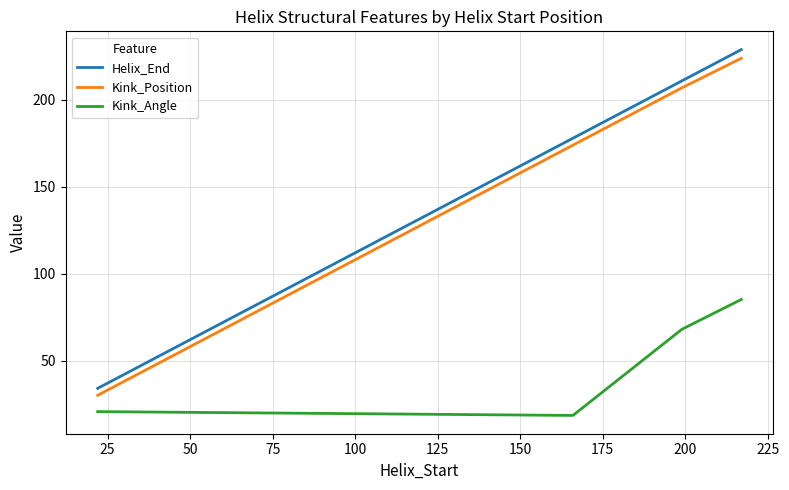

What is the average value of the Kink_Position series?

158.8